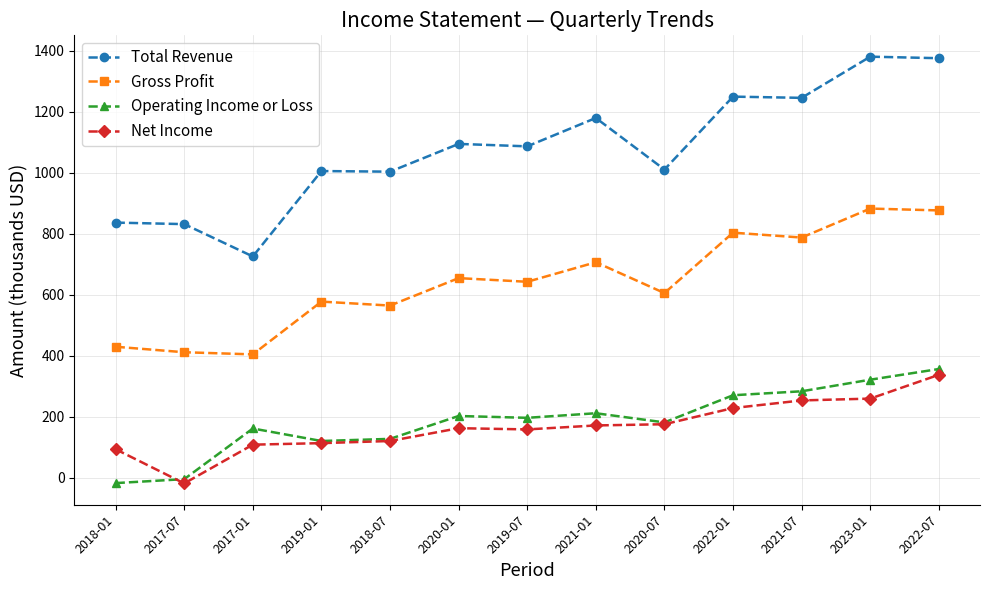

Rank the series by their maximum value, from highest to lowest.

Total Revenue, Gross Profit, Operating Income or Loss, Net Income